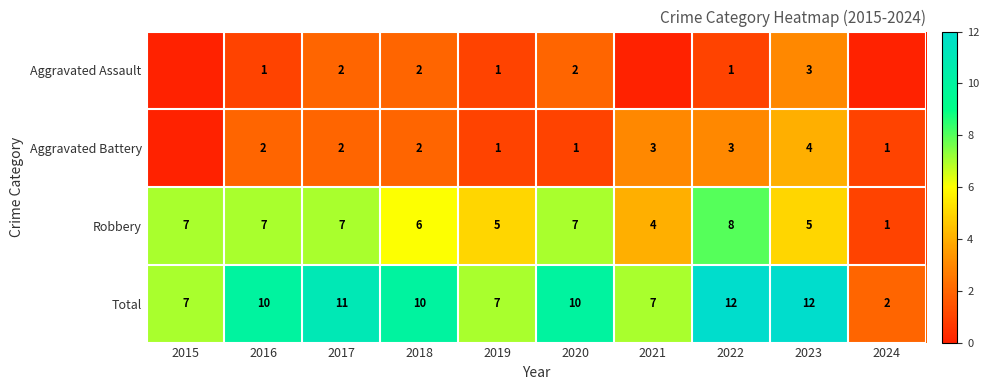

At which category does the chart reach its peak across all series?

2022